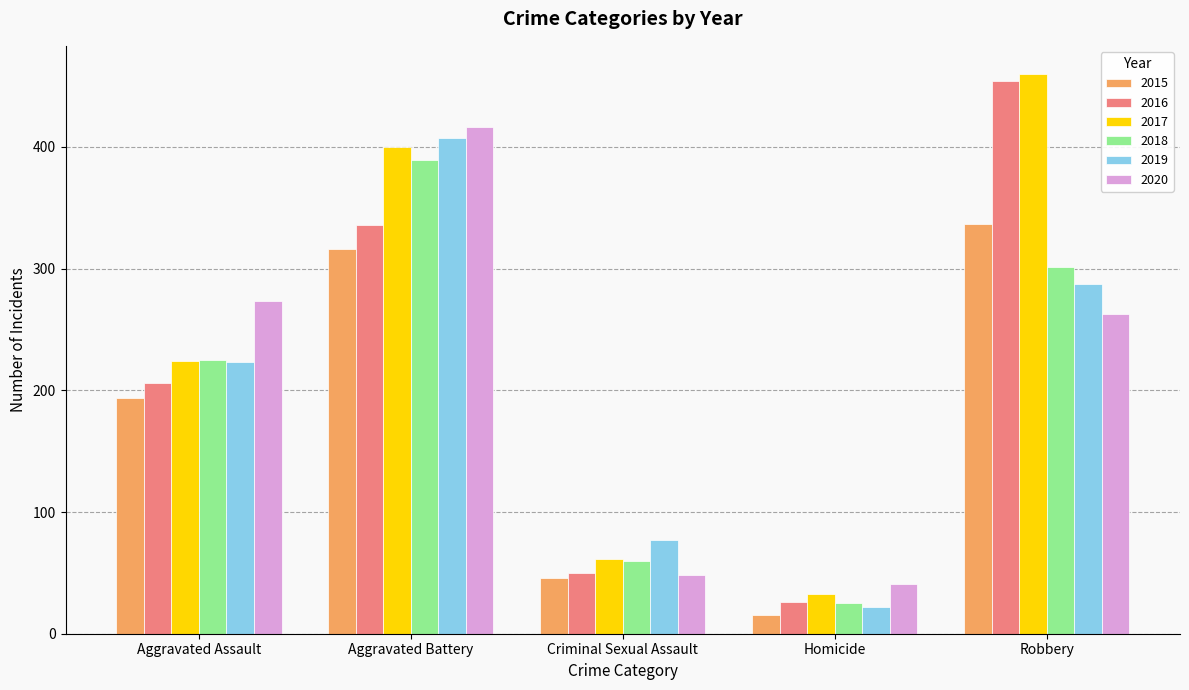

How many bars are there in total?

30